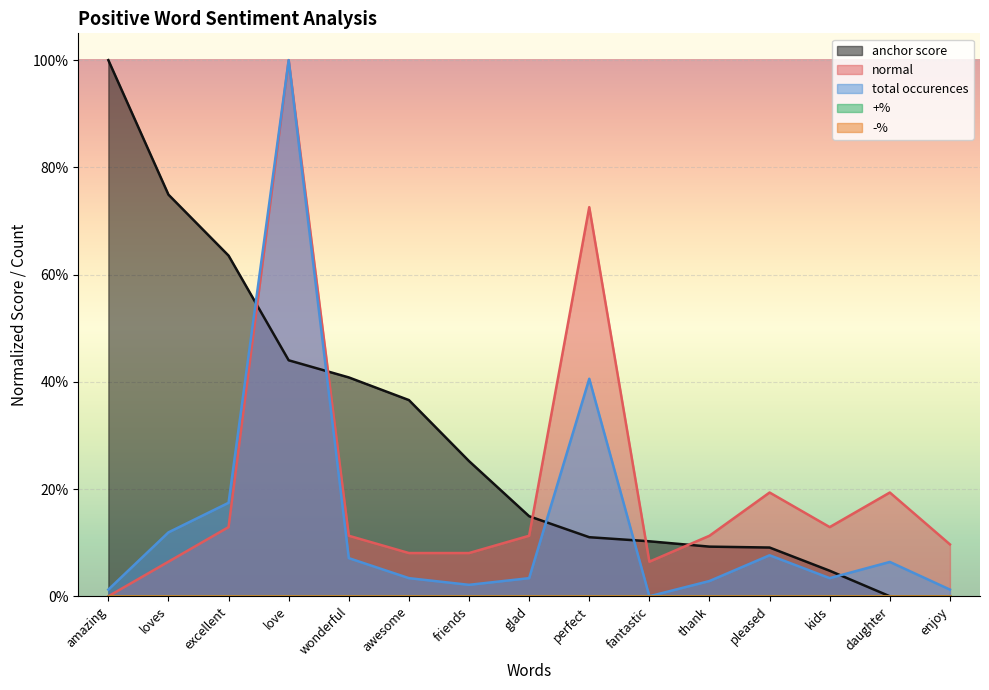

How many values in the normal series exceed 0?

14